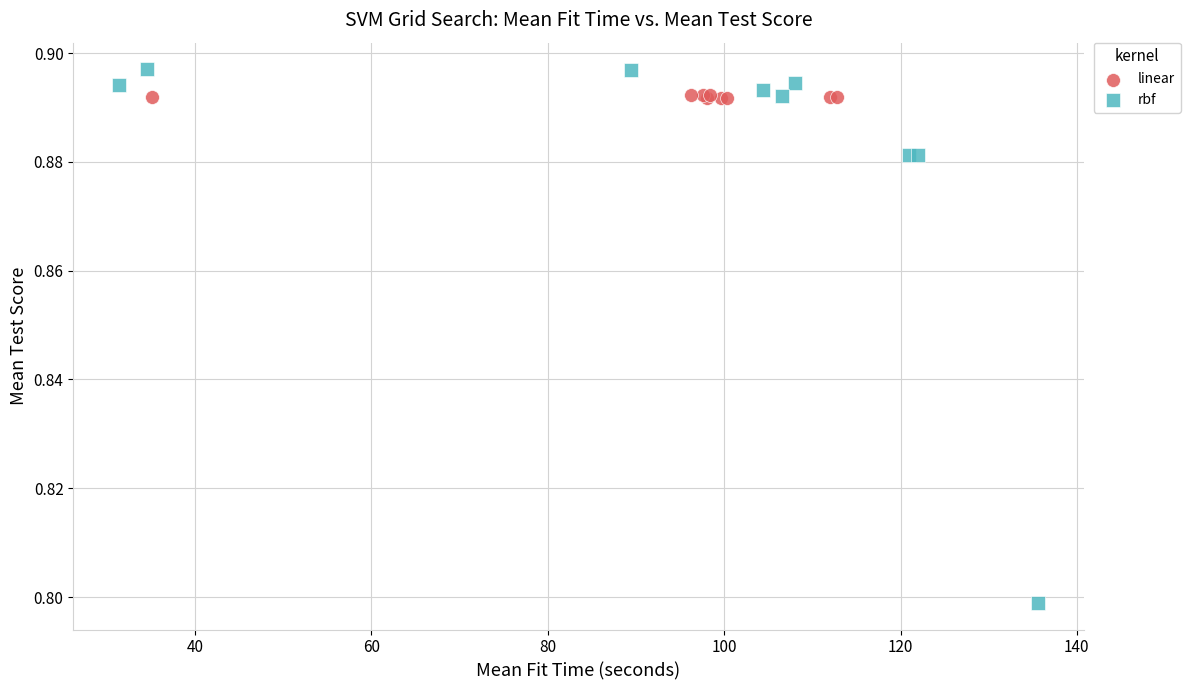

What are all the series names shown in the legend?

linear, rbf